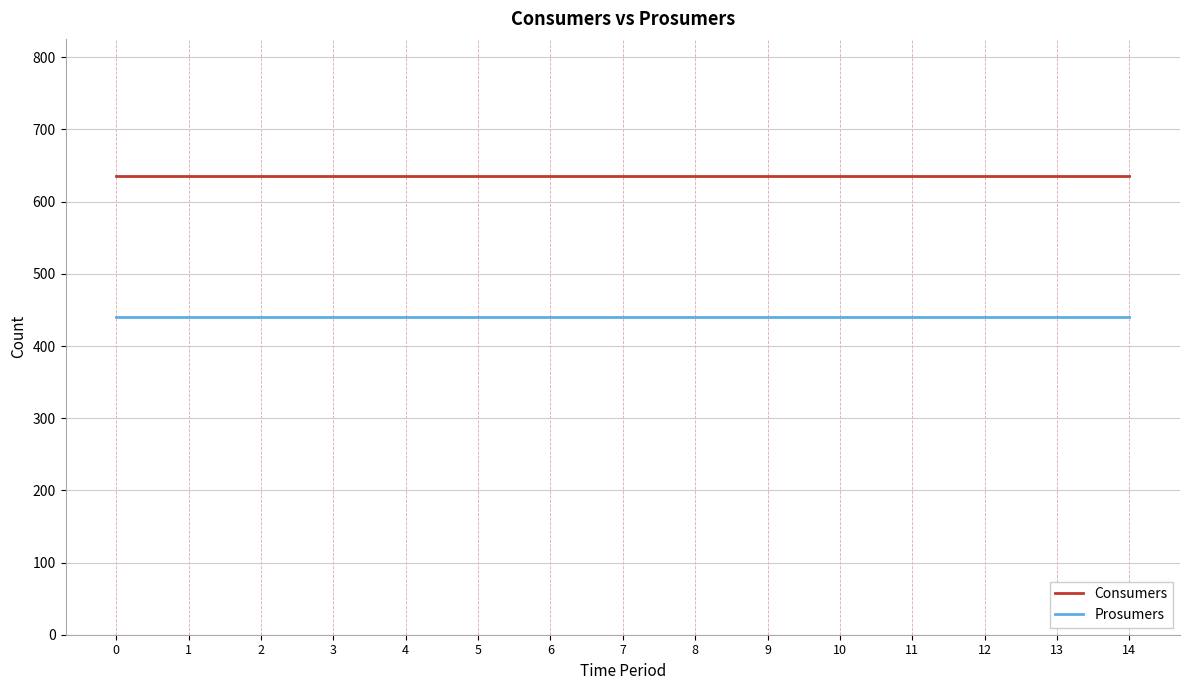

True or false: Consumers and Prosumers intersect in this chart.

False